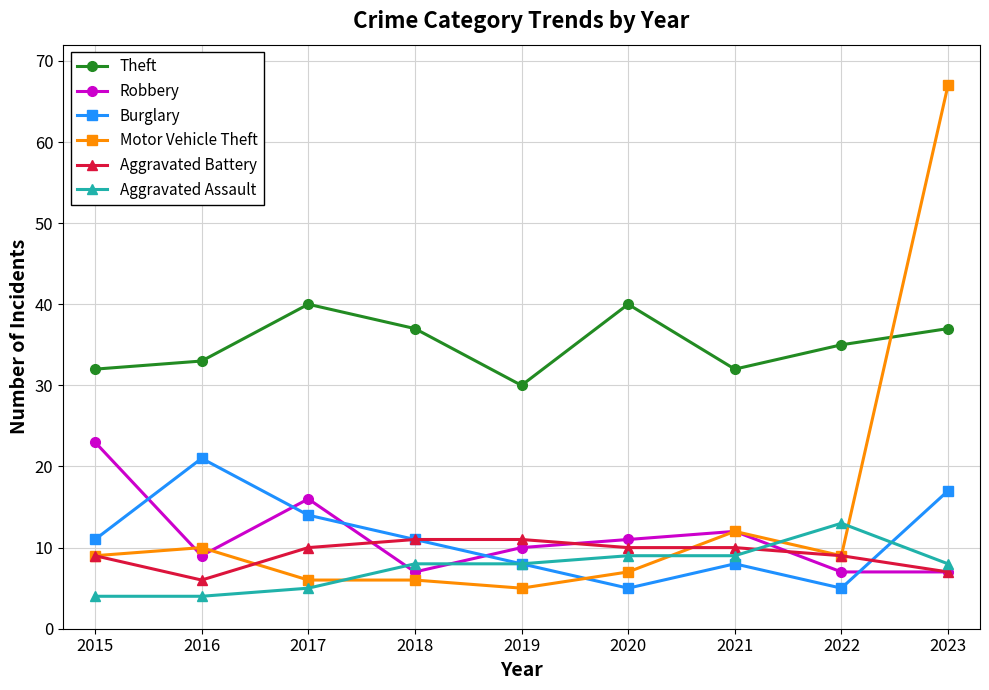

Between 2018 and 2023, which series saw the biggest shift?

Motor Vehicle Theft